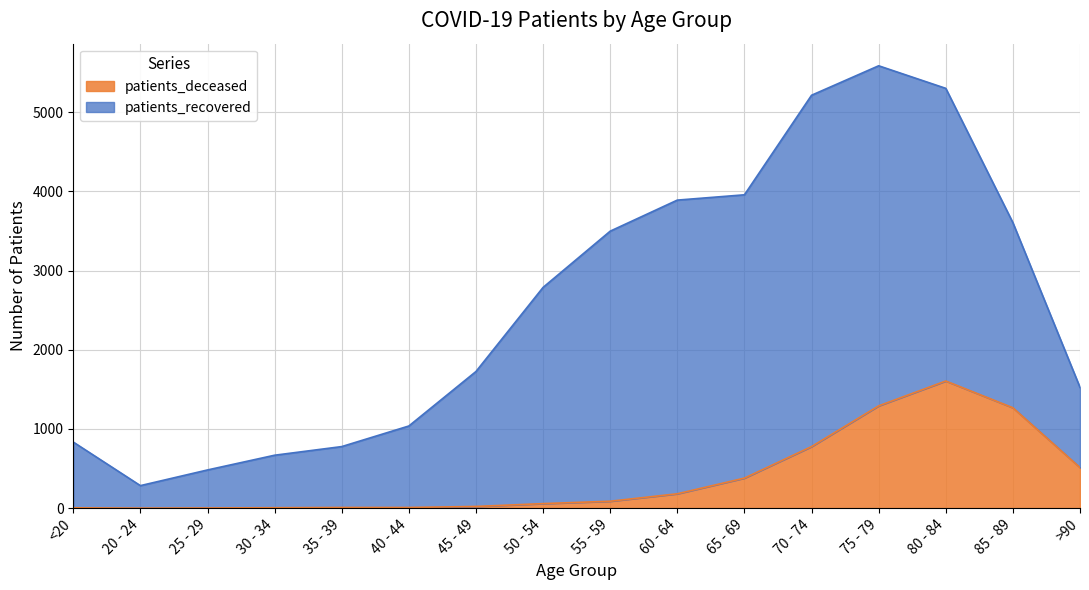

At which category is the sum across all series the highest?

75 - 79